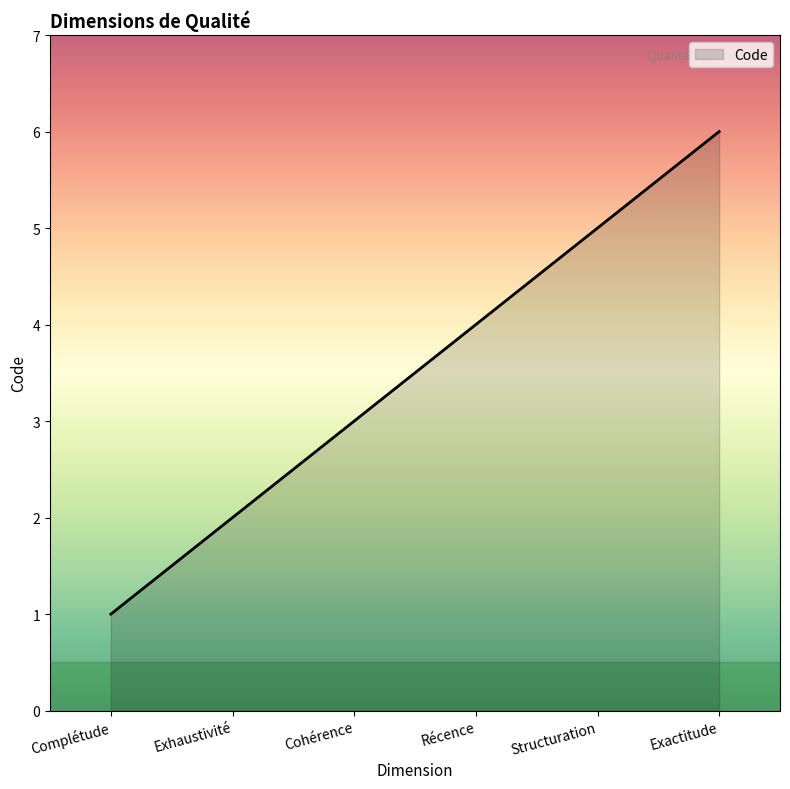

What is the smallest value displayed?

1.0